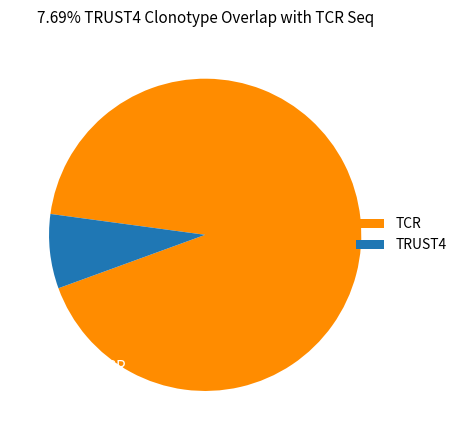

Does any single category account for the majority?

Yes